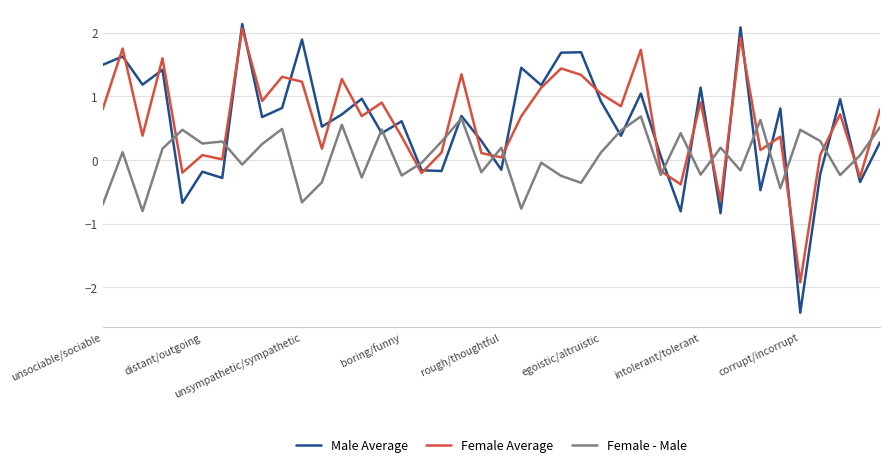

List the series in order of their peak value, highest first.

Male Average, Female Average, Female - Male